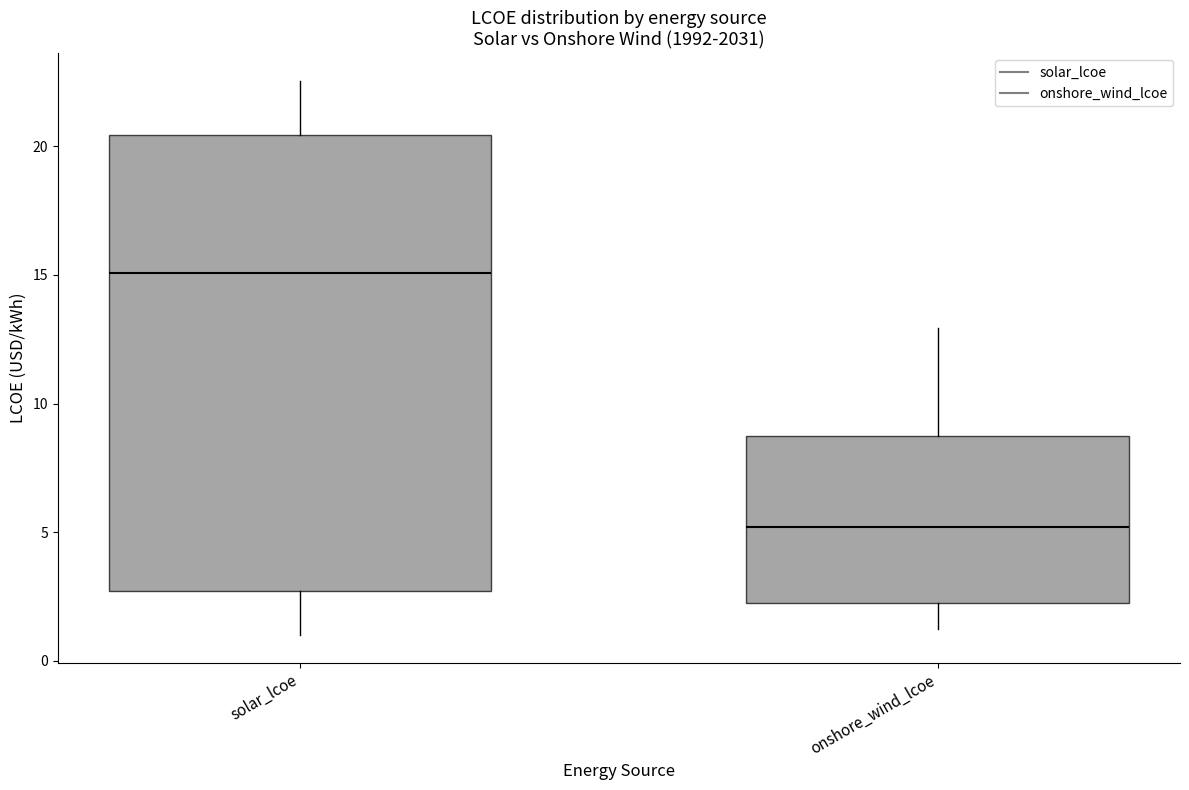

Which box has the highest median line?

solar_lcoe